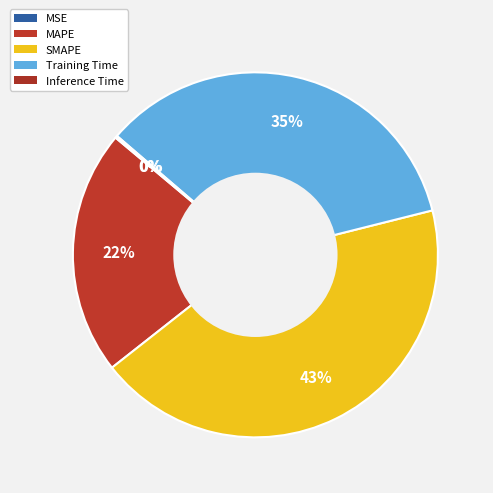

How many segments does this pie chart have?

5